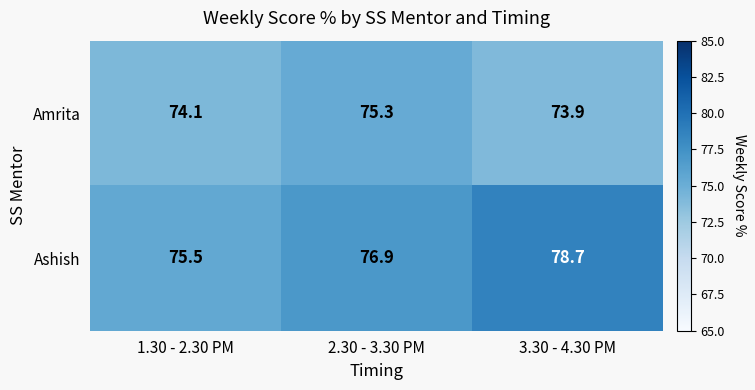

Where is Ashish nearest to the value 77?

2.30 - 3.30 PM